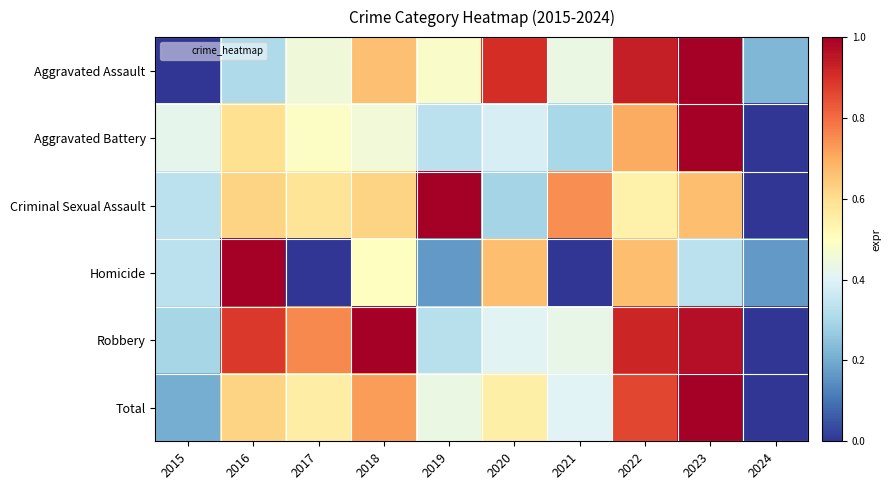

What is the difference between the highest and lowest values at 2018?

0.5